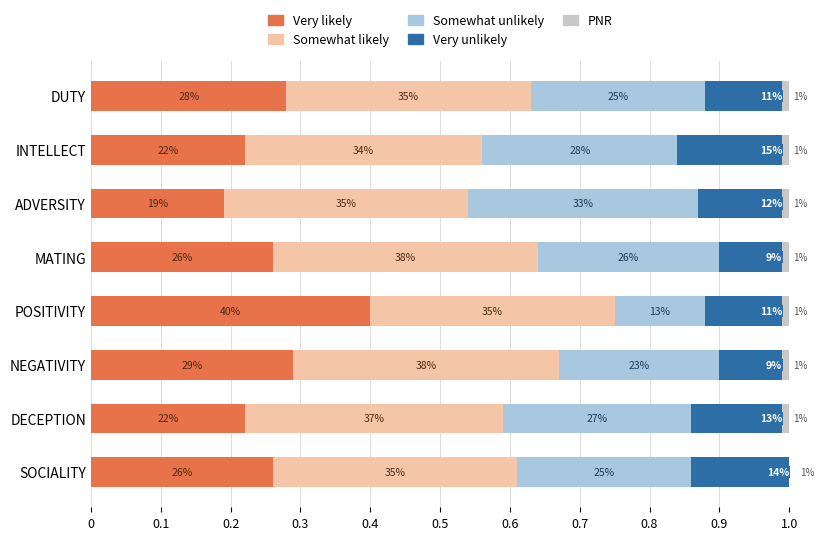

What is the value of the Somewhat unlikely bar at the 2nd from the left?

0.3